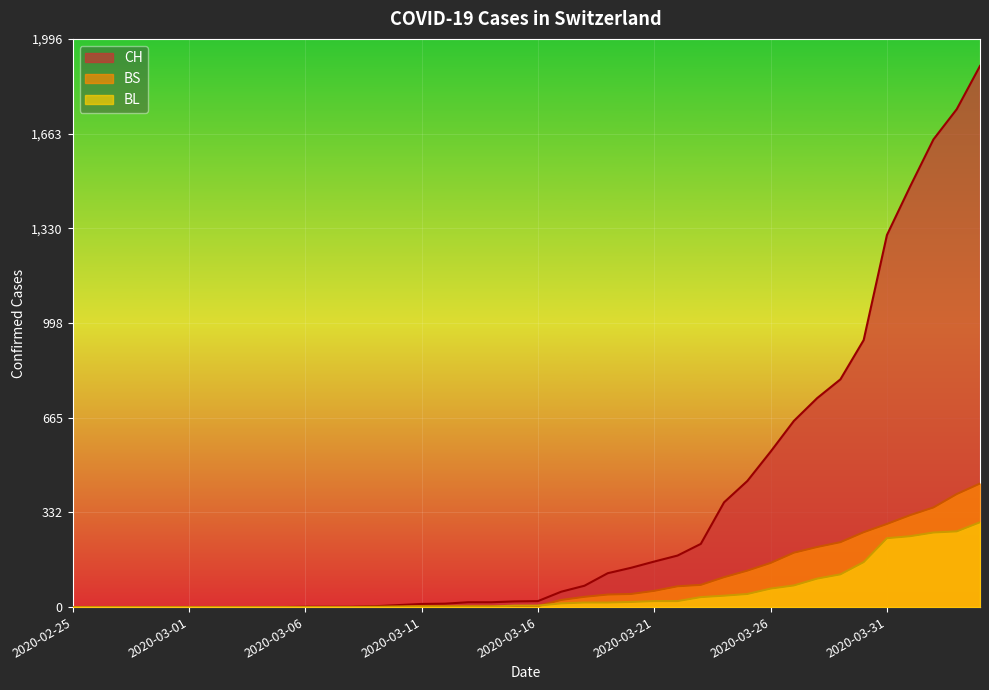

How many lines are shown in the chart?

3